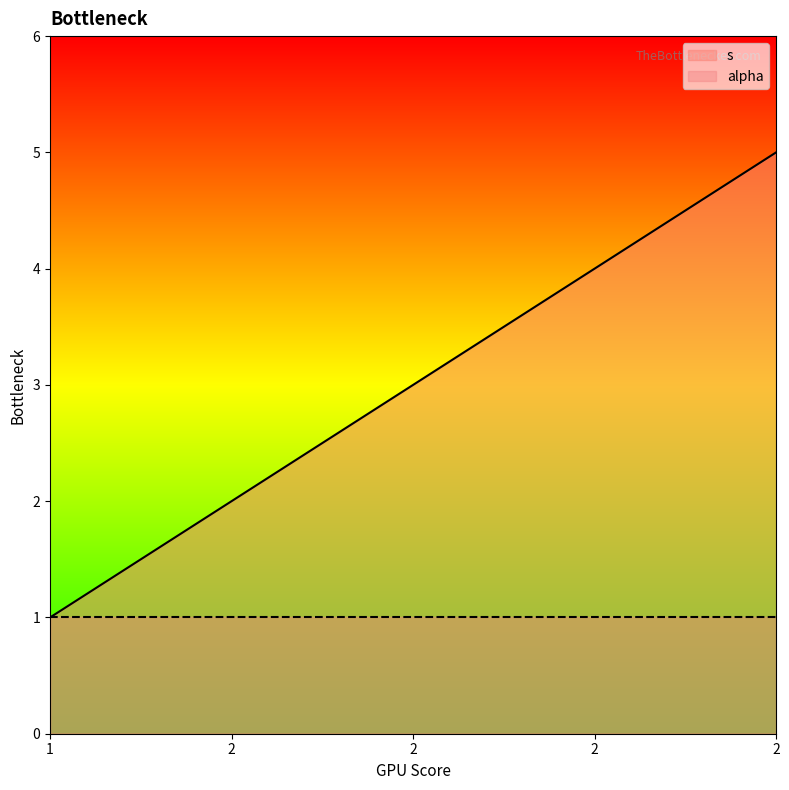

Rank the categories by value from lowest to highest.

1, 2, 2, 2, 2